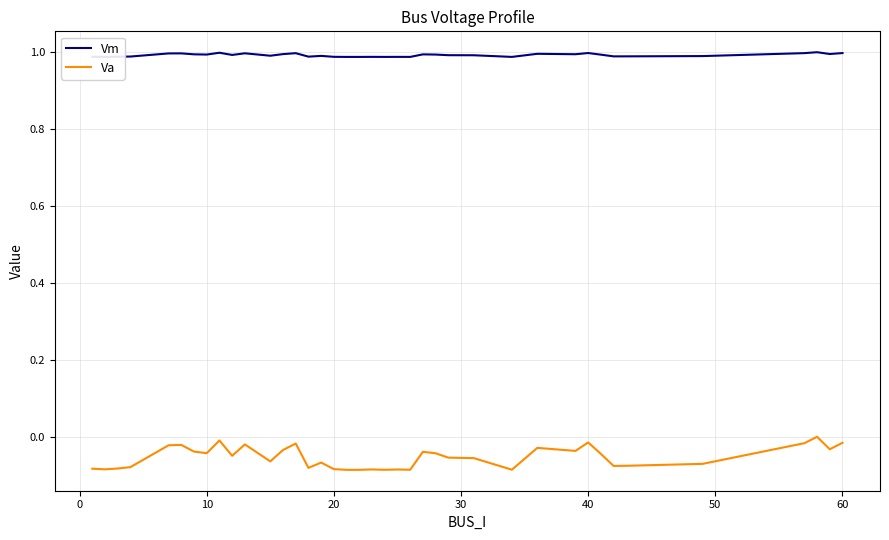

True or false: Va has more than 2 interior local peaks.

True